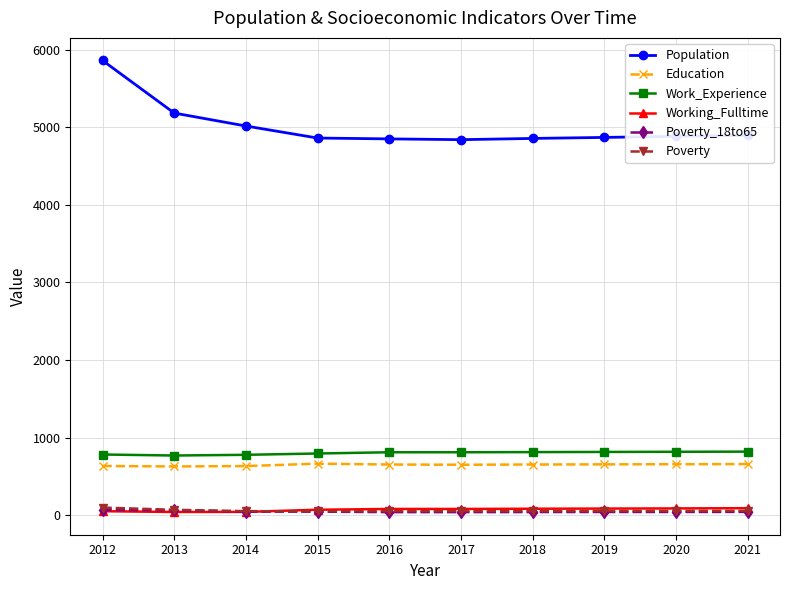

How many lines are shown in the chart?

6